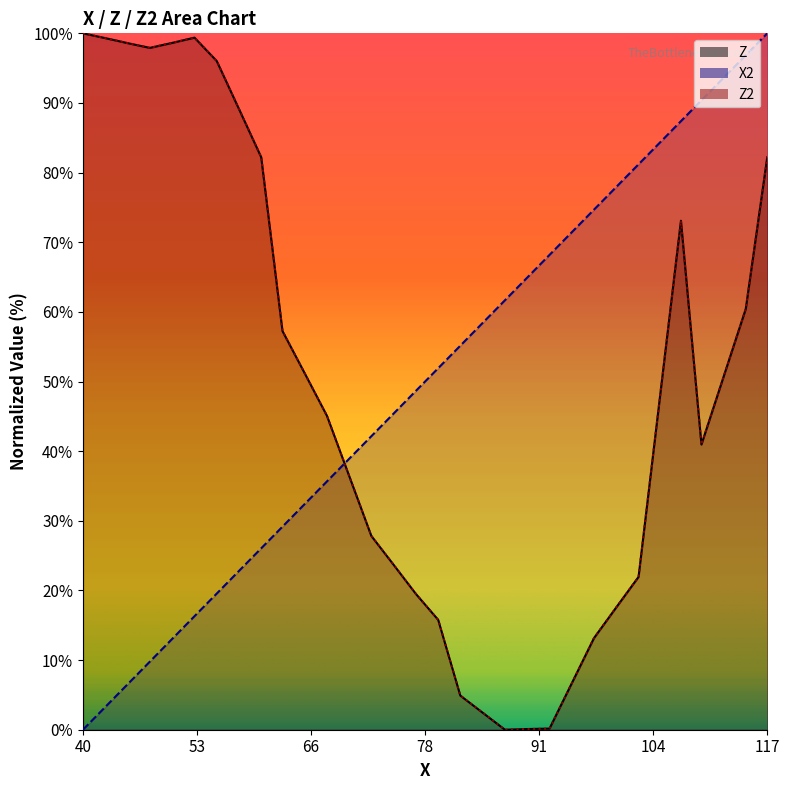

Rank the series by their maximum value, from lowest to highest.

Z, X2, Z2